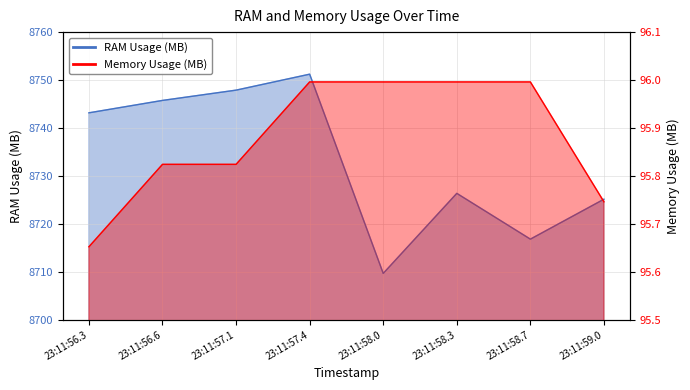

The RAM Usage (MB) series shows 5931.6 at 23:11:56.3. True or false?

False